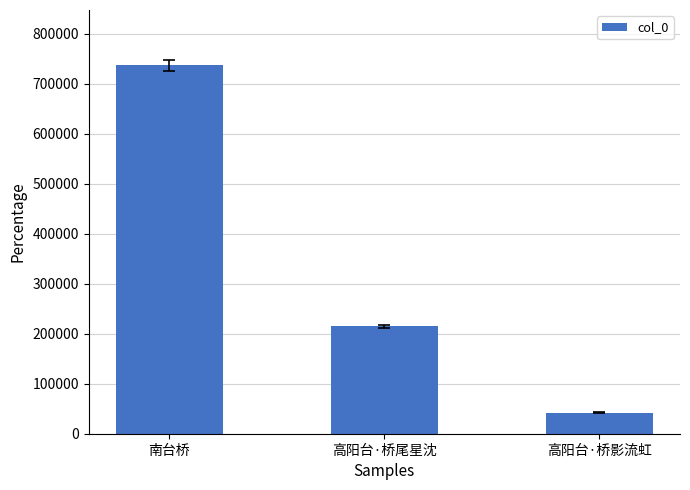

Reading left to right, what are all the values shown in this chart?

736920	214495	42322